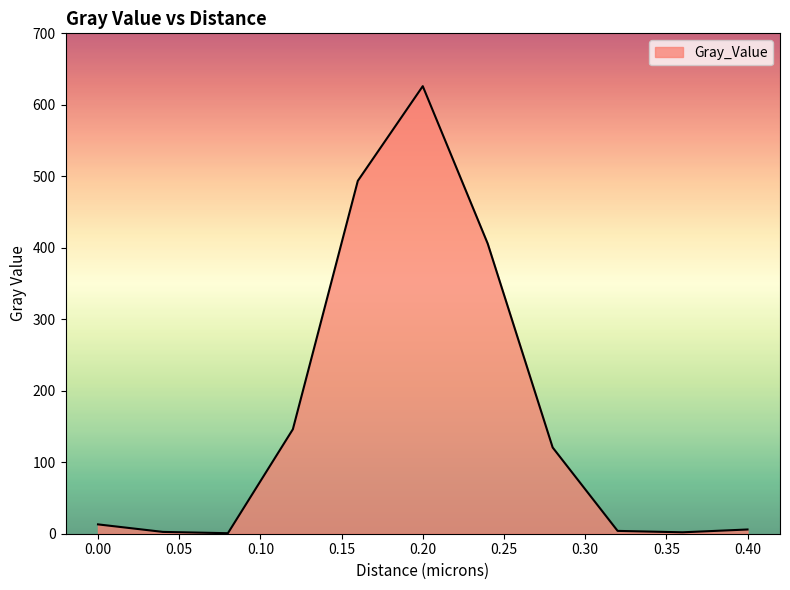

What is the maximum value shown in the chart?

626.1